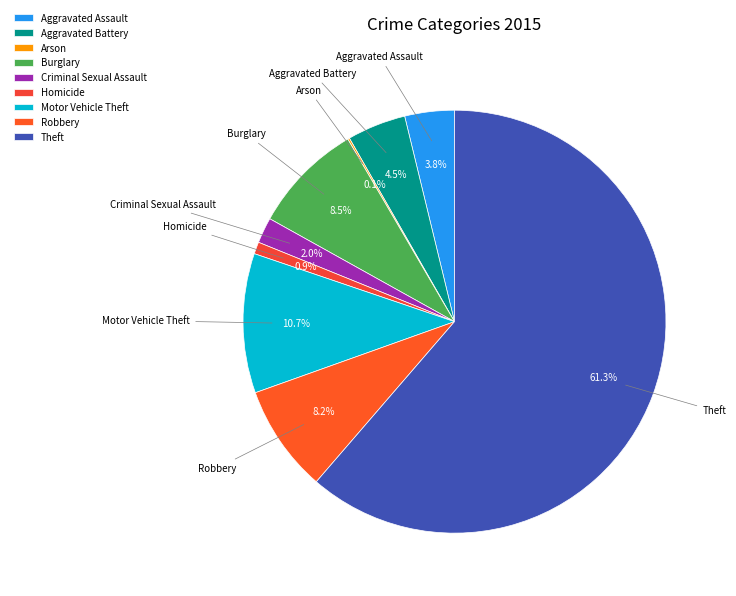

Which category accounts for the majority?

Theft